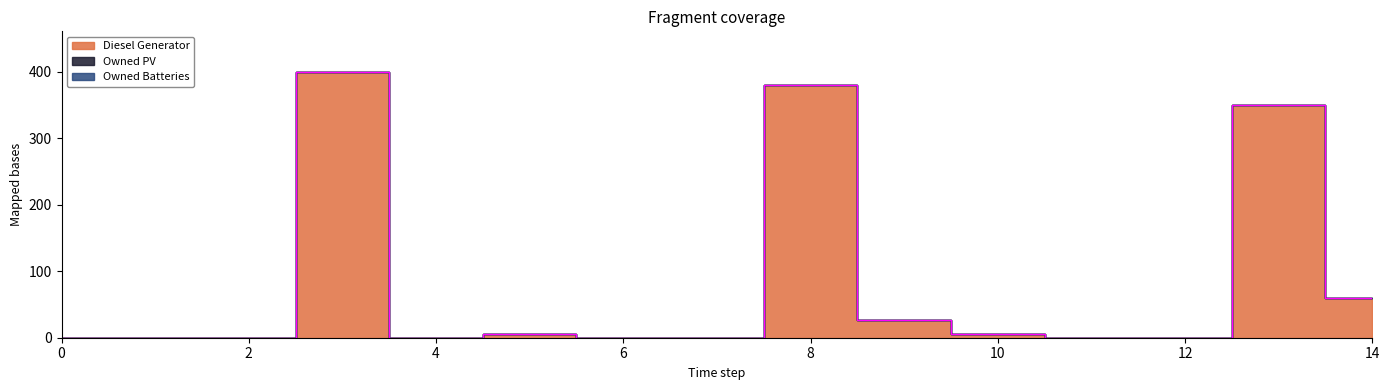

Reading left to right, what are all the values shown in this chart?

Diesel Generator: 0	0	0	400	0	5	0	0	380	26	5	0	0	350	60
Owned PV: 0	0	0	0	0	0	0	0	0	0	0	0	0	0	0
Owned Batteries: 0	0	0	0	0	0	0	0	0	0	0	0	0	0	0